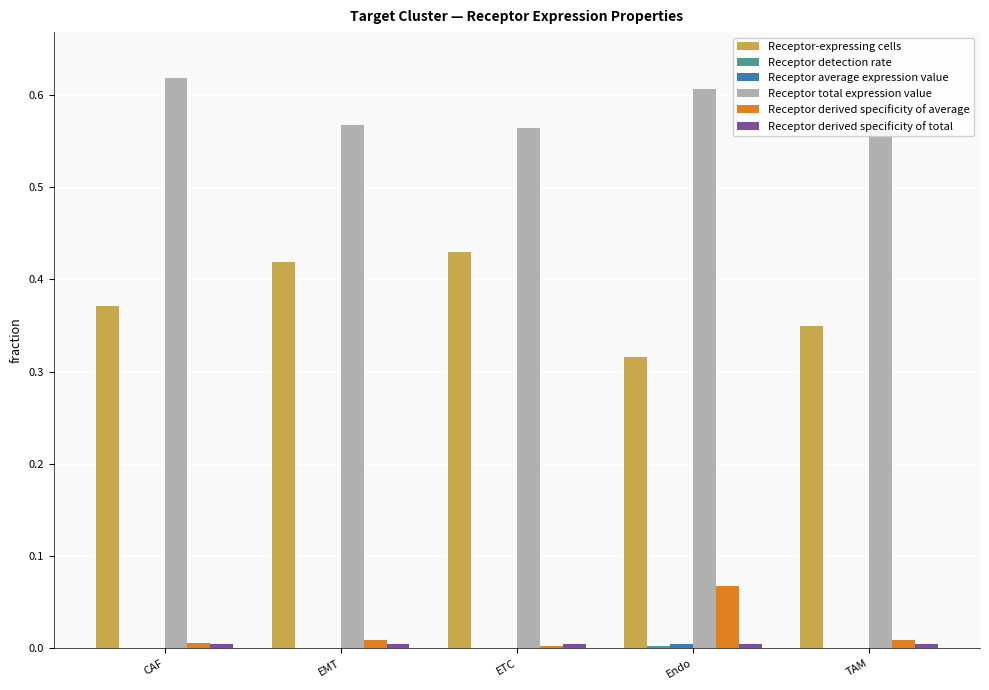

Which series changed the most between Endo and TAM?

Receptor derived specificity of average